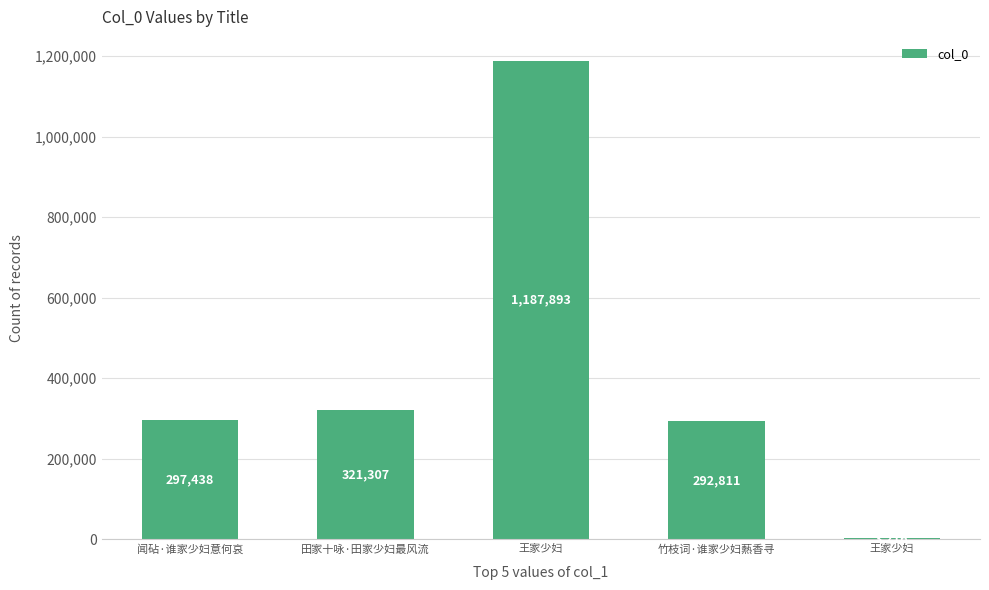

True or false: the data shows 1640346 at 王家少妇.

False